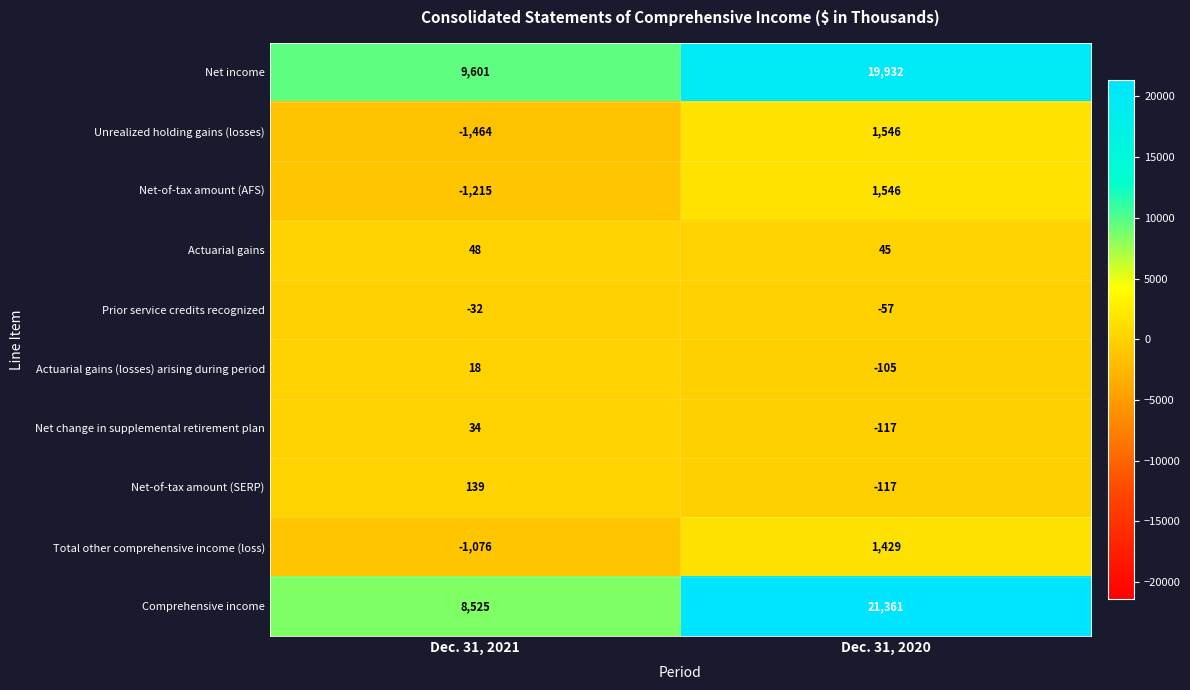

At how many categories does at least one series exceed 15487?

1